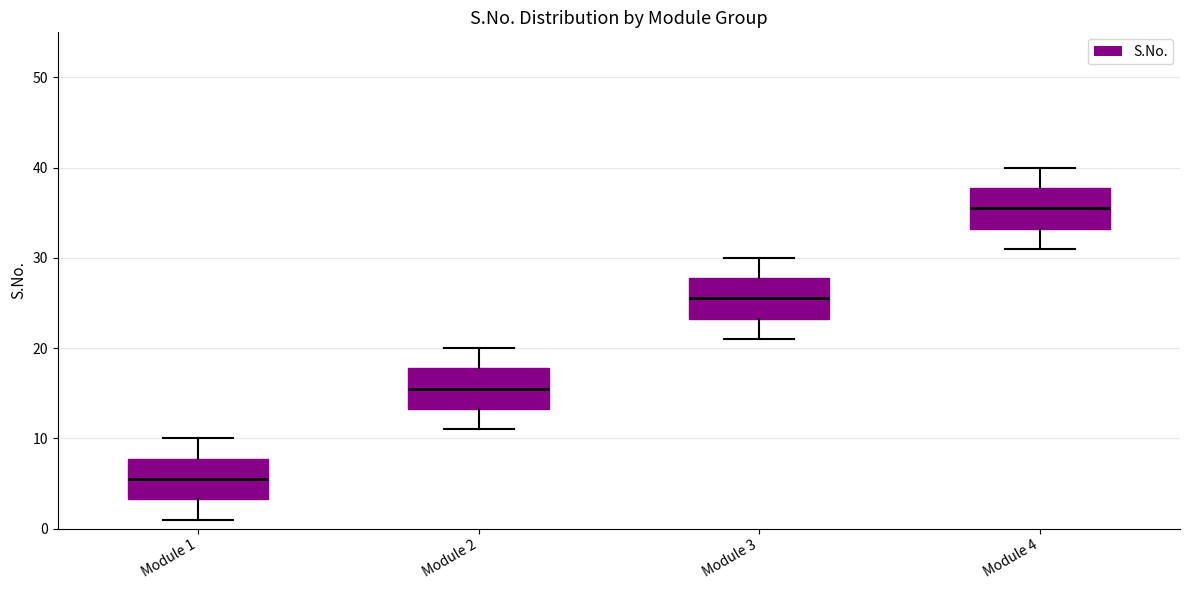

Where does the median line of the box for Module 3 sit on the y-axis? The values are not printed on the chart, so give them approximately, as read against the axis.

26